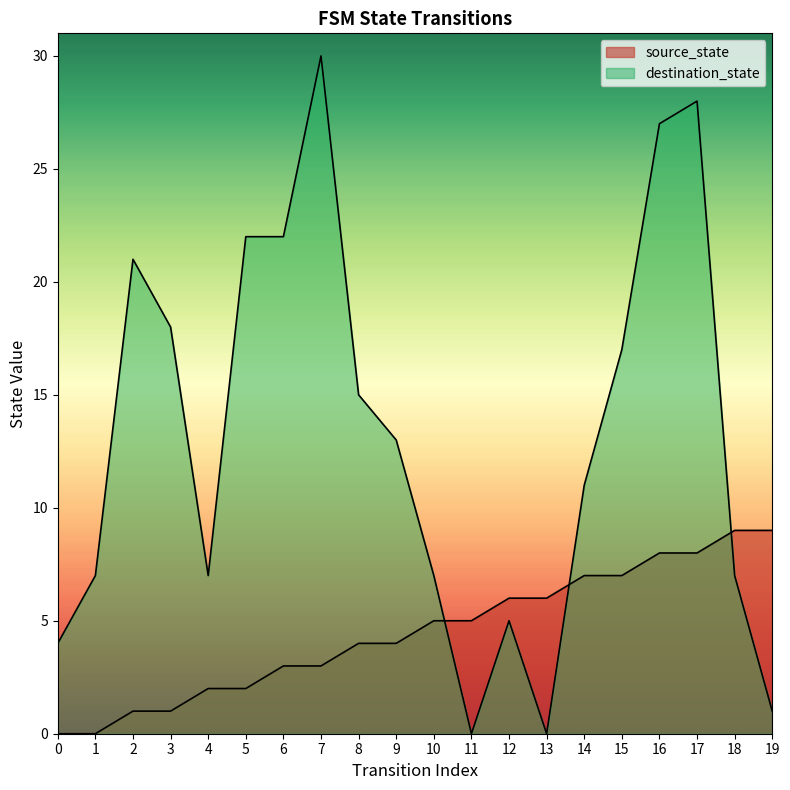

The value of source_state at 9 is 4. True or false?

True